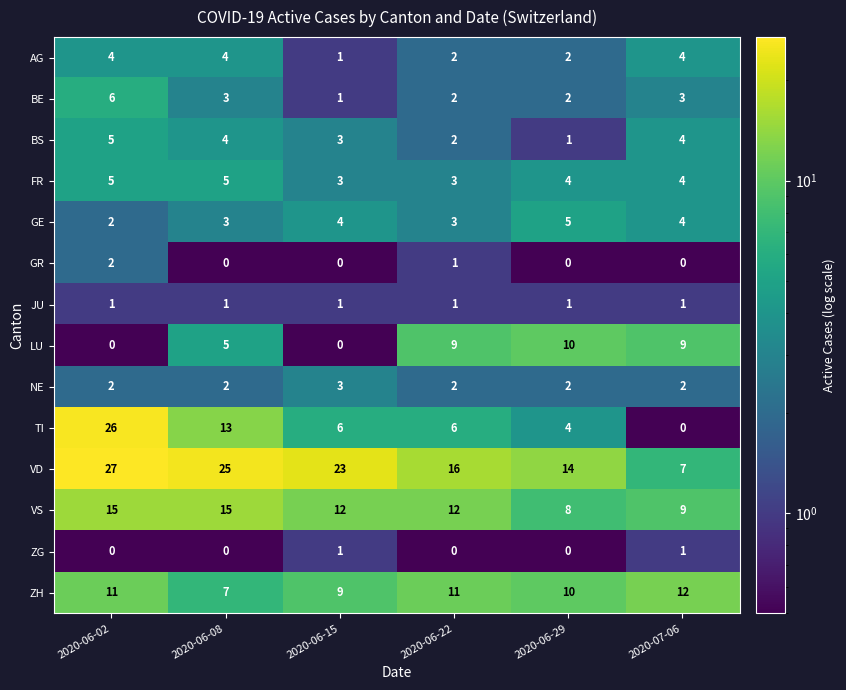

At which category does the chart reach its peak across all series?

2020-06-02